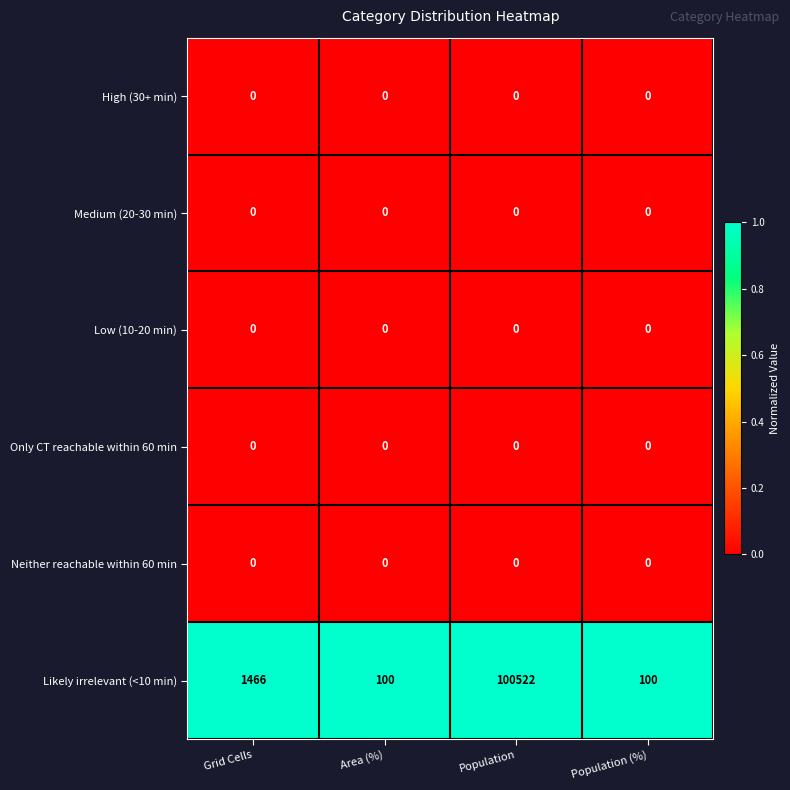

What is the spread (max minus min) of values at Population (%)?

100